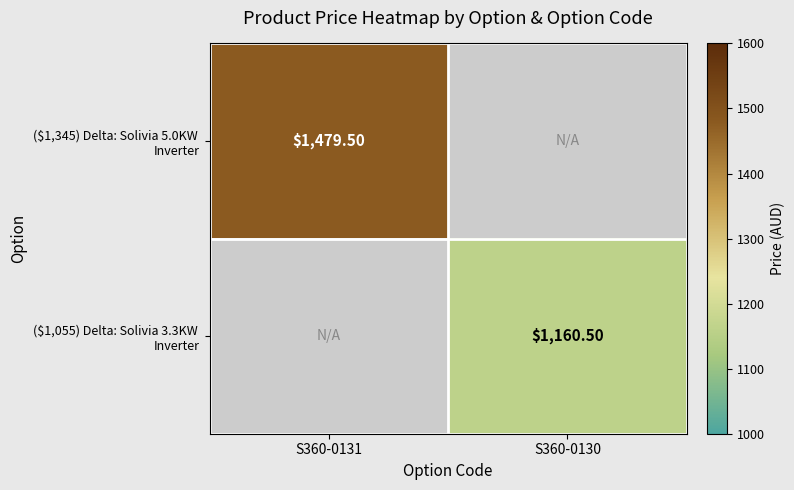

Rank the categories by ($1,345) Delta: Solivia 5.0KW Inverter value from lowest to highest.

S360-0131, S360-0130